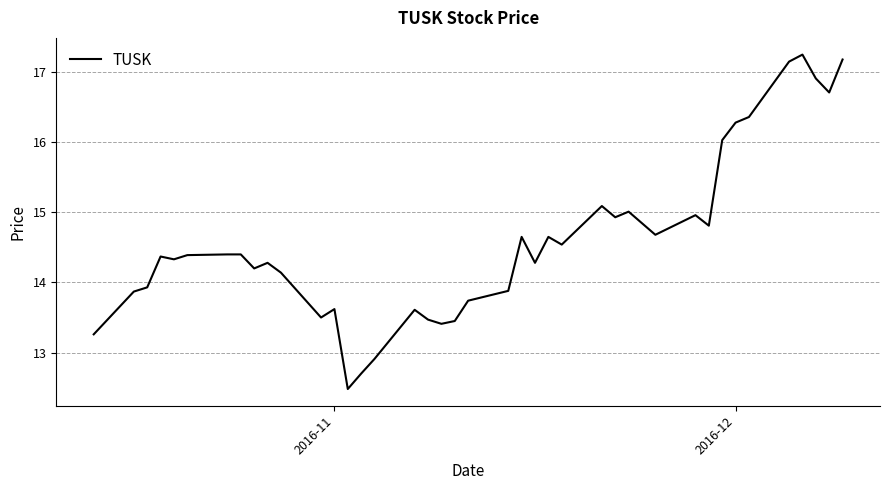

What is the difference between the maximum and minimum values?

4.8